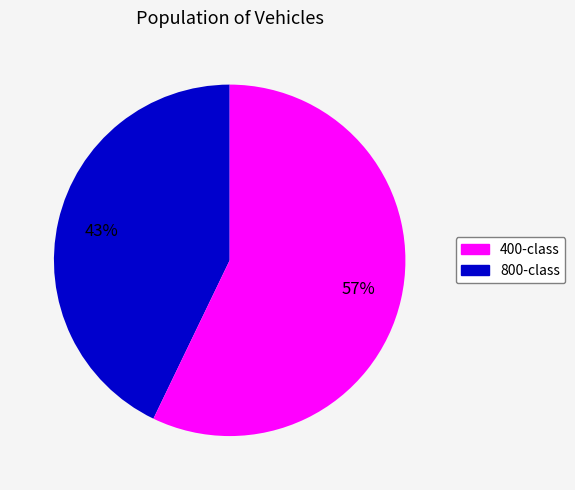

Rank the categories by value from highest to lowest.

800-class, 400-class